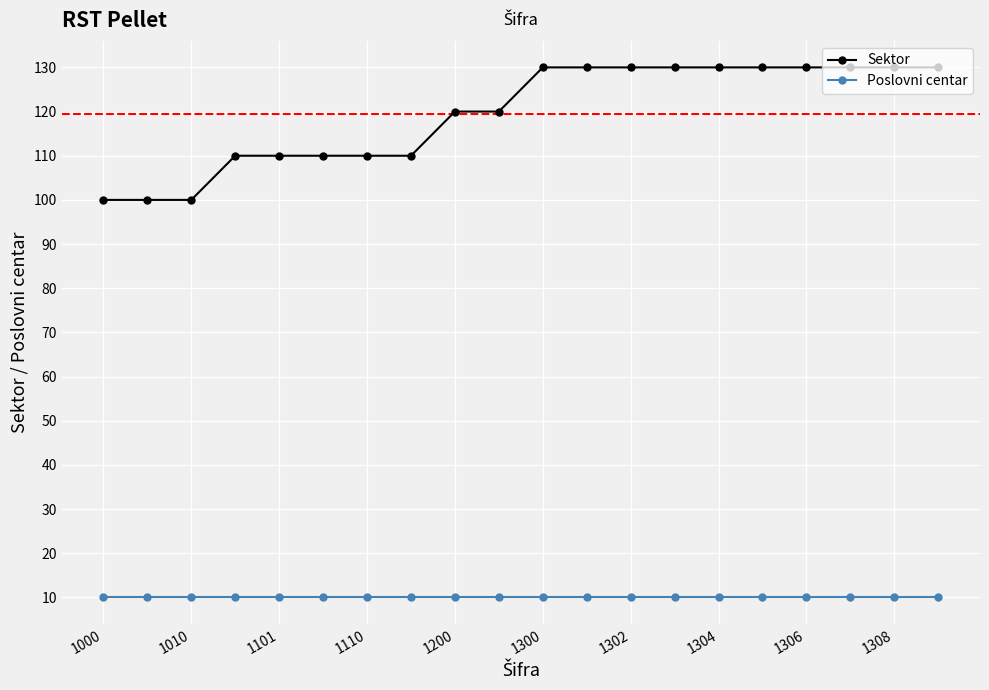

True or false: Sektor and Poslovni centar intersect in this chart.

False